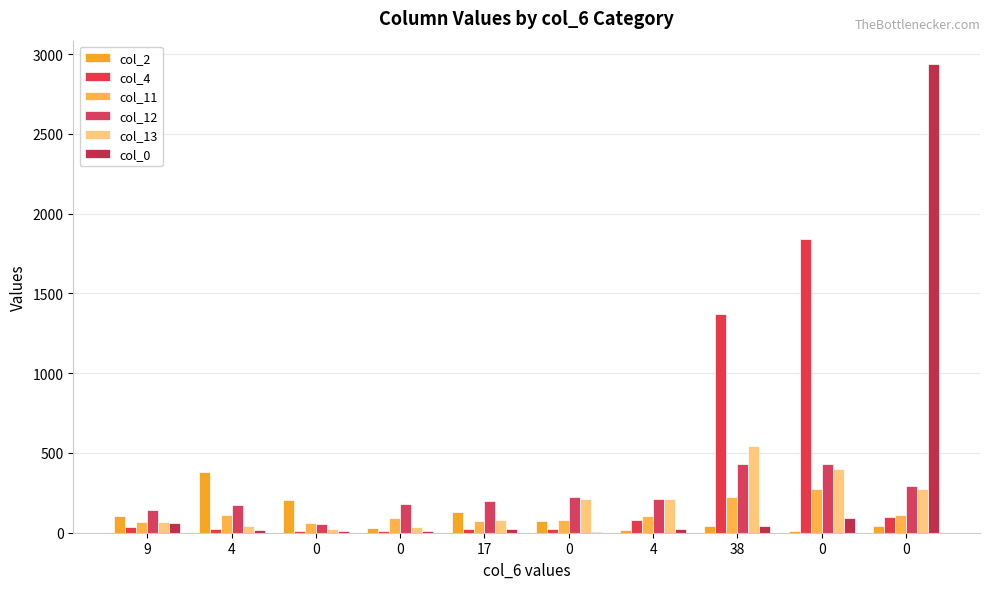

List the labels in order of col_11 value, smallest first.

0, 9, 17, 0, 0, 4, 4, 0, 38, 0